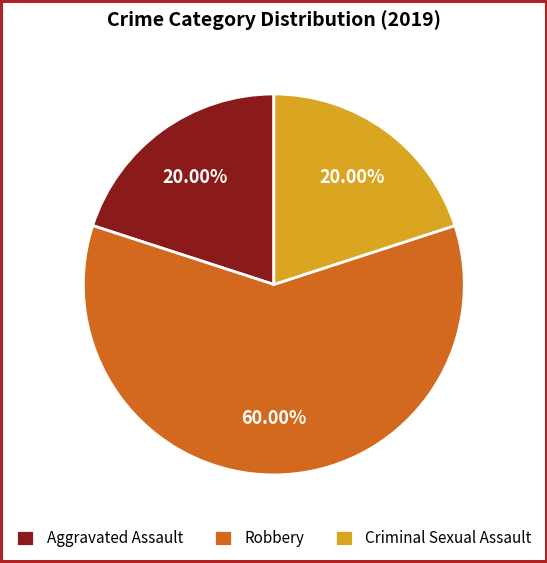

Is it true that Robbery is 55% of the pie?

False